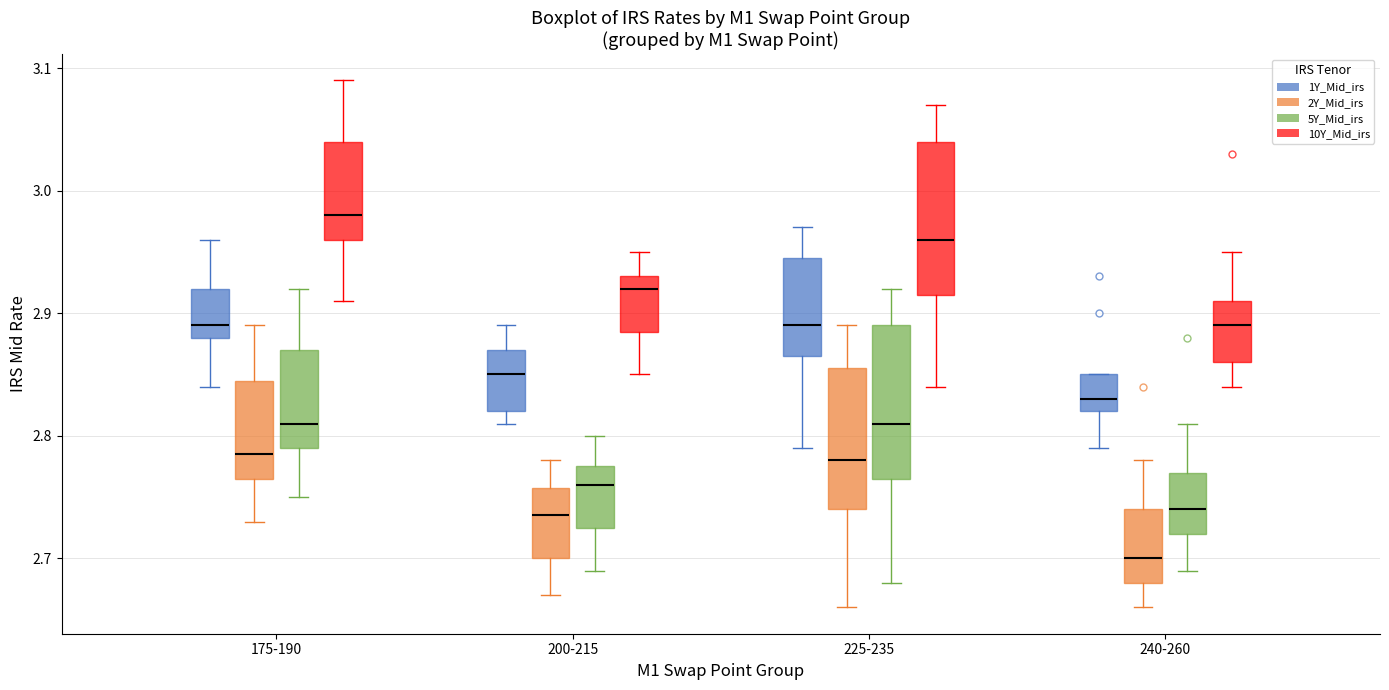

Where does the lower whisker of the box for 240-260 (2Y_Mid_irs) end on the y-axis? The values are not printed on the chart, so give them approximately, as read against the axis.

2.66